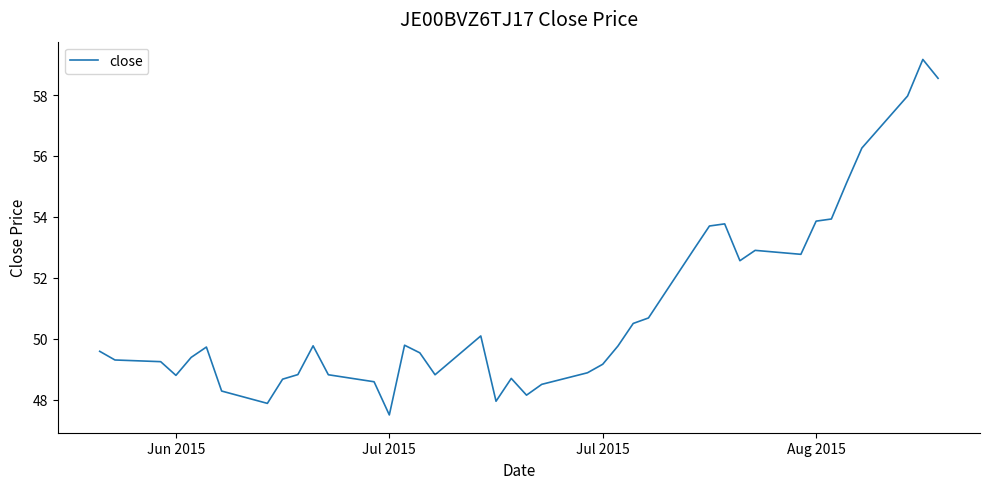

What is the greatest value displayed?

59.2